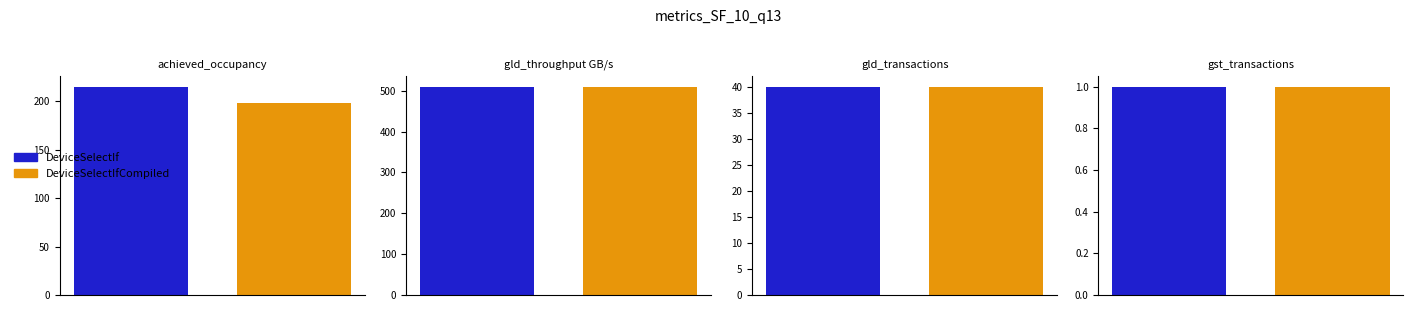

Between 0 and 3, which series saw the biggest shift?

DeviceSelectIf